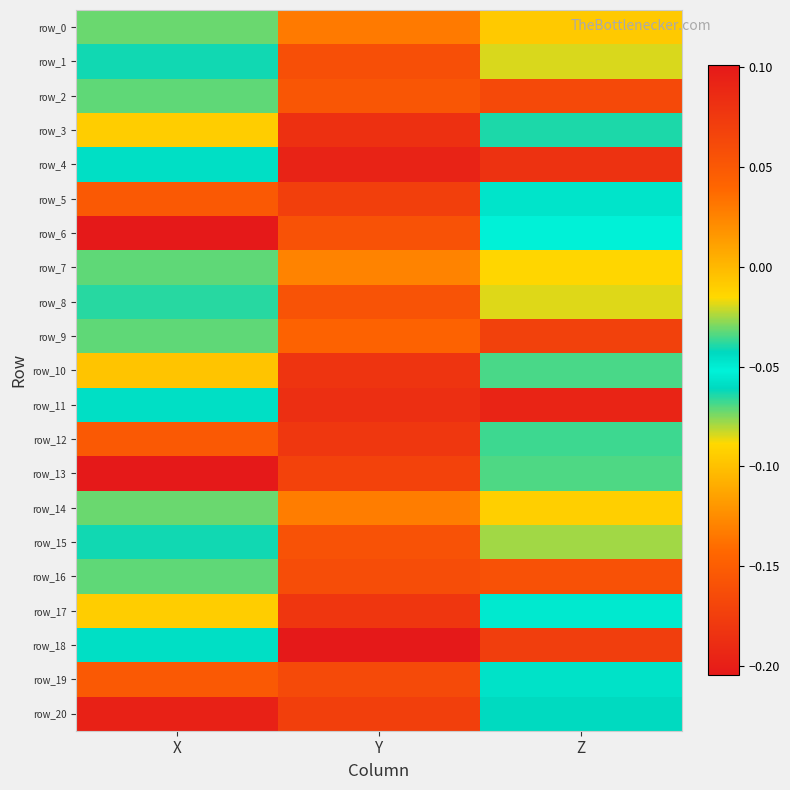

The value of row_7 at X is -0.0. True or false?

False